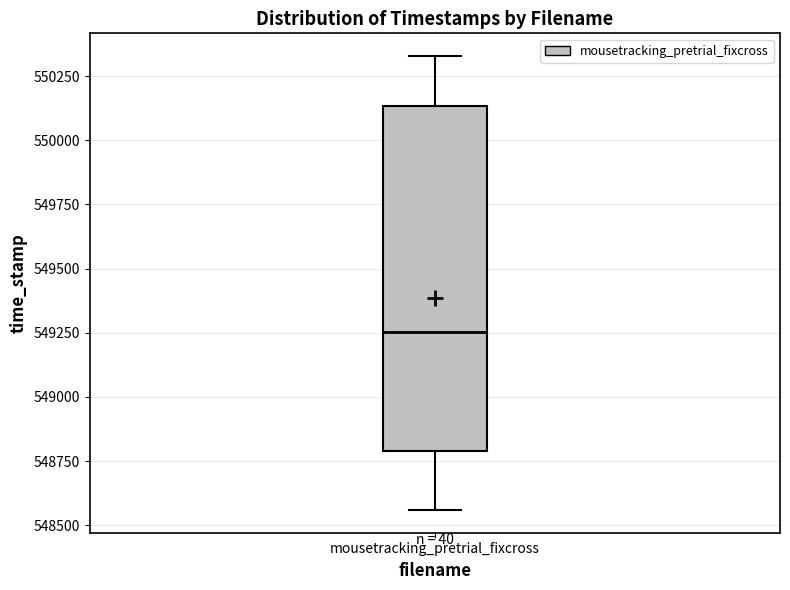

Where does the median line of the box for mousetracking_pretrial_fixcross sit on the y-axis? The values are not printed on the chart, so give them approximately, as read against the axis.

549250